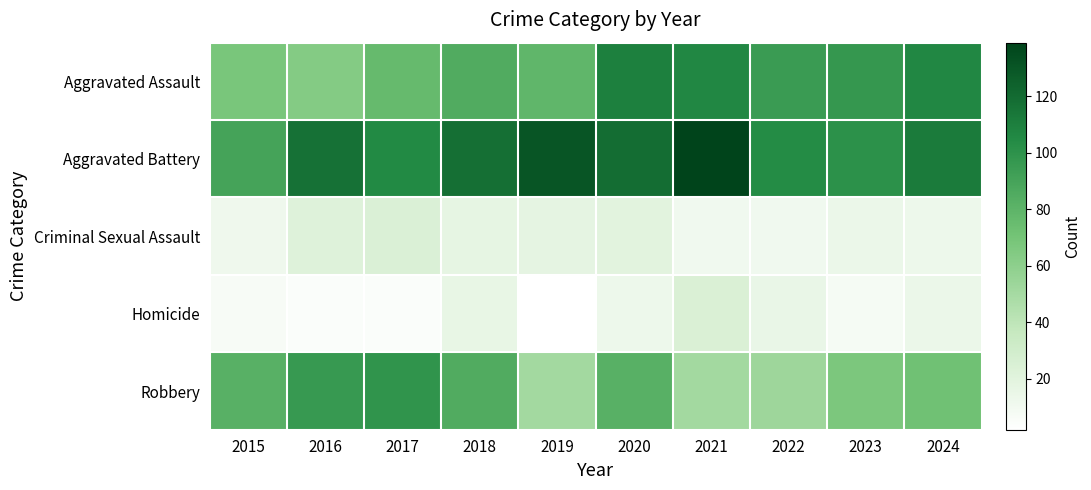

List the series in order of their peak value, lowest first.

Criminal Sexual Assault, Homicide, Robbery, Aggravated Assault, Aggravated Battery